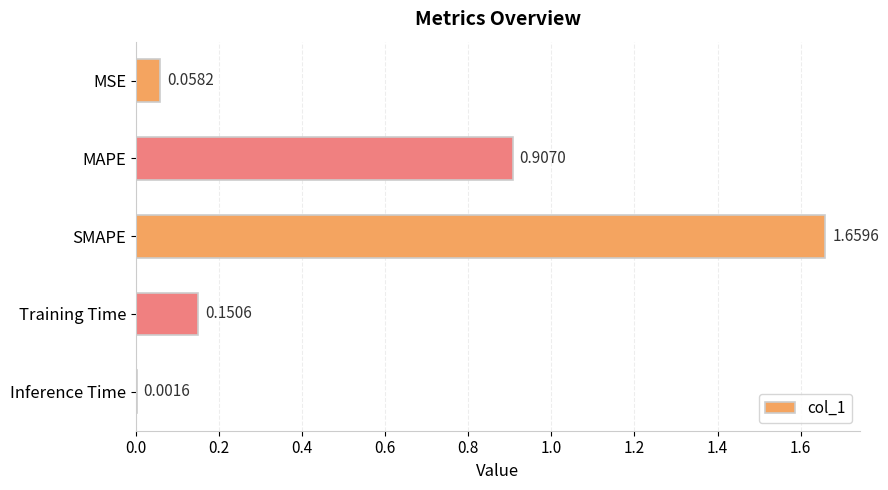

Where is the data nearest to the value 0?

Inference Time